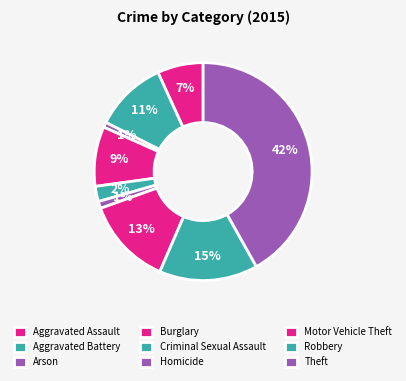

True or false: Robbery accounts for 15% of the total.

True